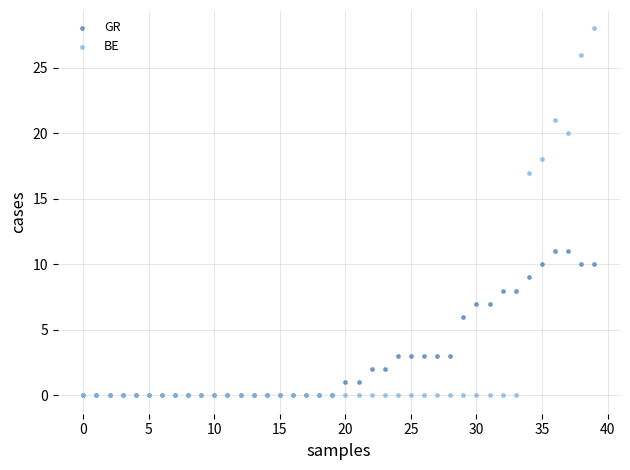

Which series reaches the maximum Y coordinate?

BE